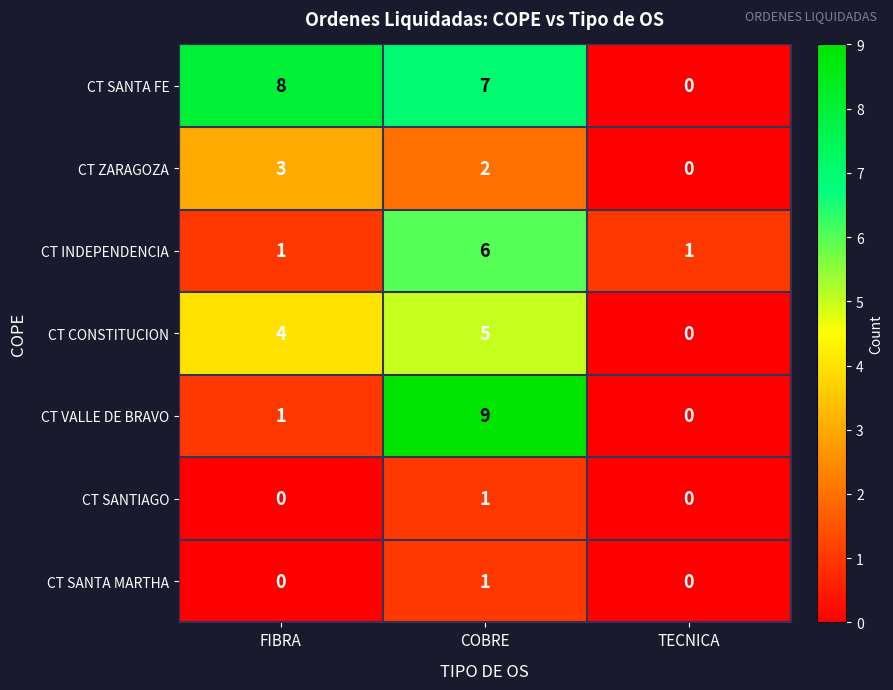

Which series has the largest total across all categories?

CT SANTA FE